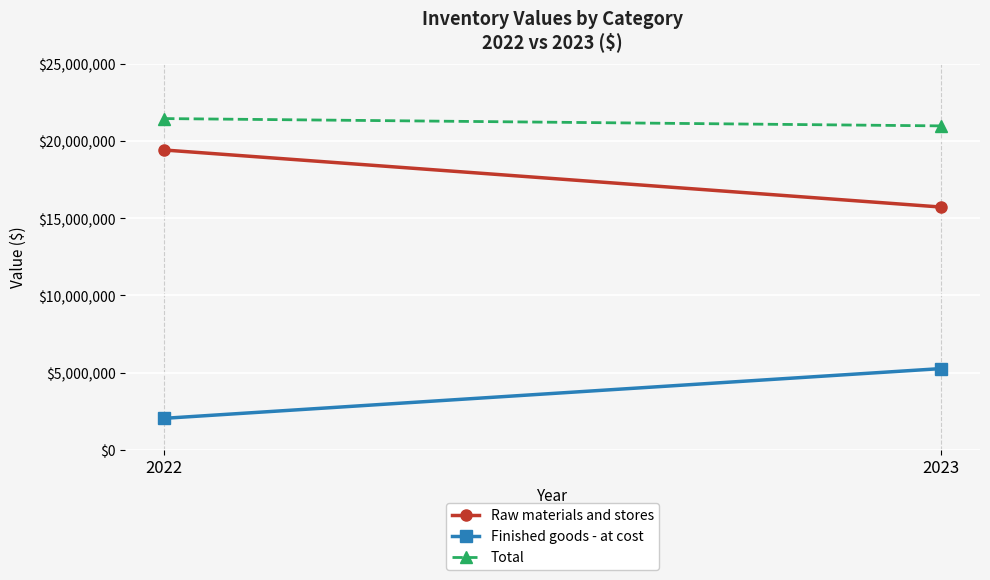

How many lines are shown in the chart?

3